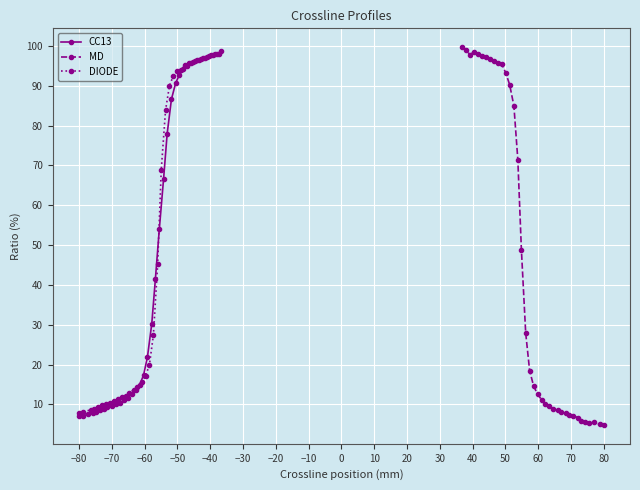

What is the highest value of the CC13 series?

98.1